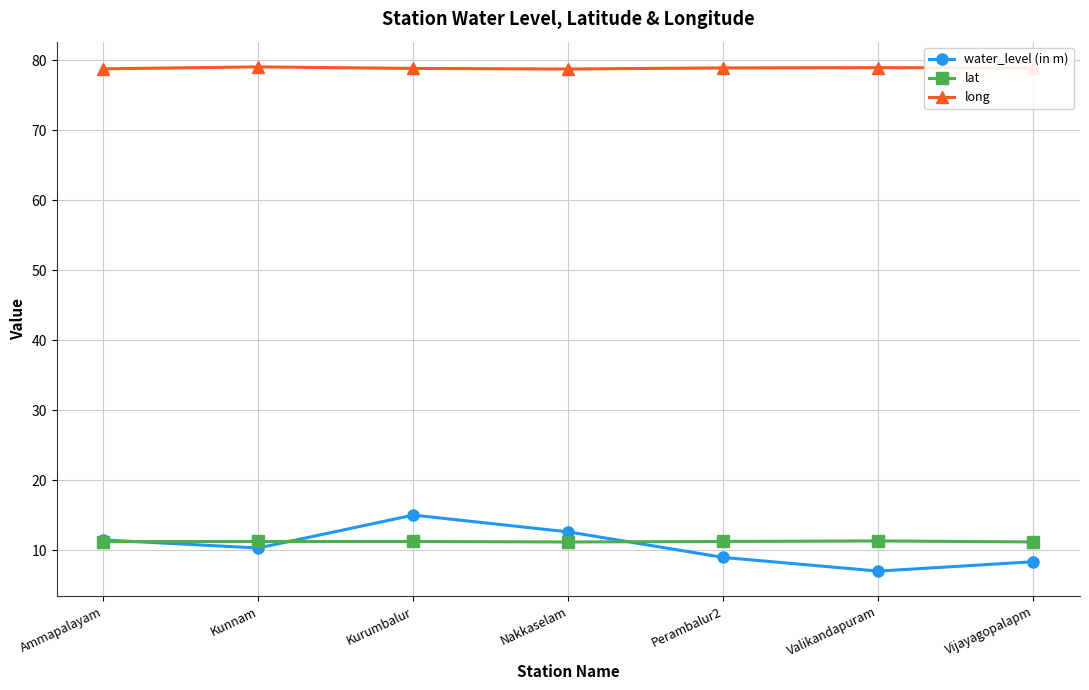

Does the chart have visible grid lines?

Yes